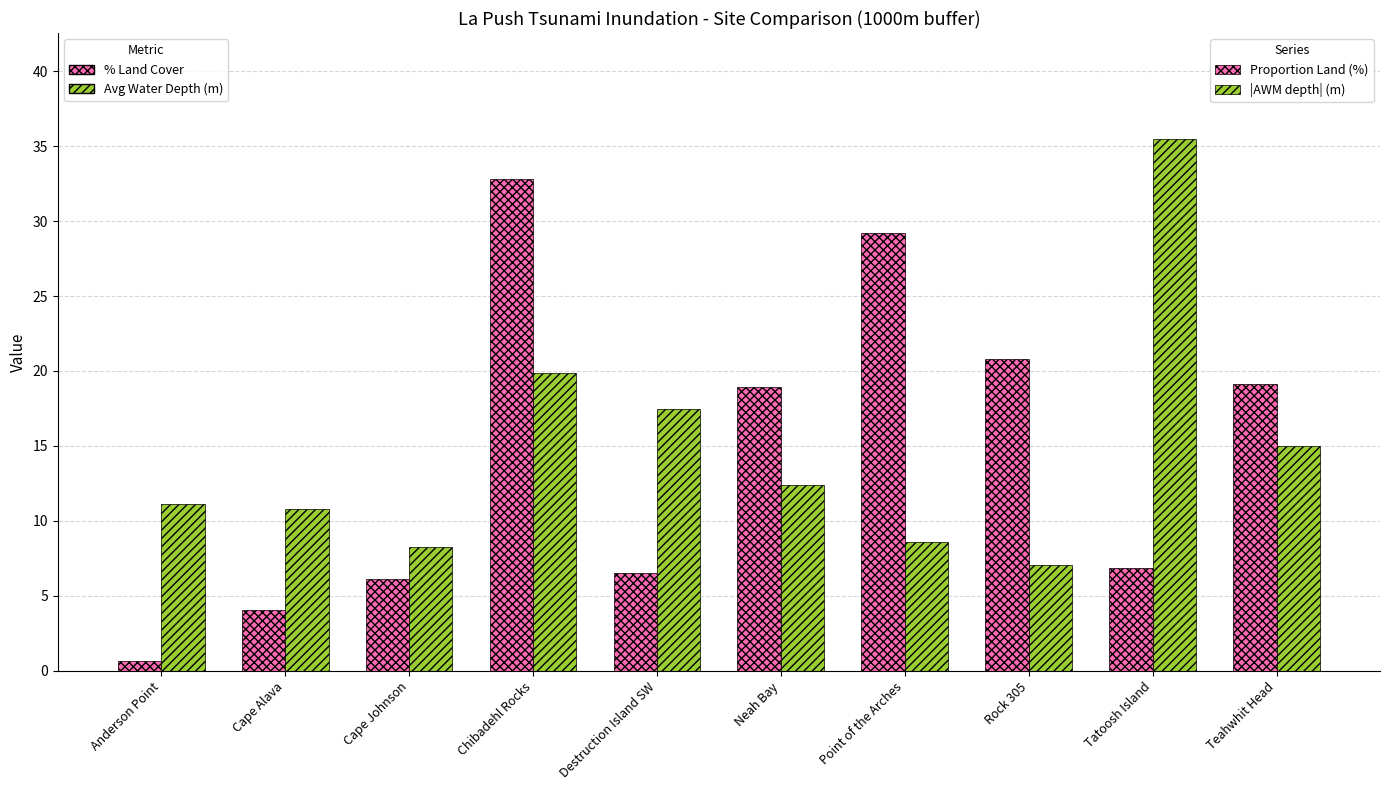

What is the difference between the highest and lowest values at Rock 305?

13.7